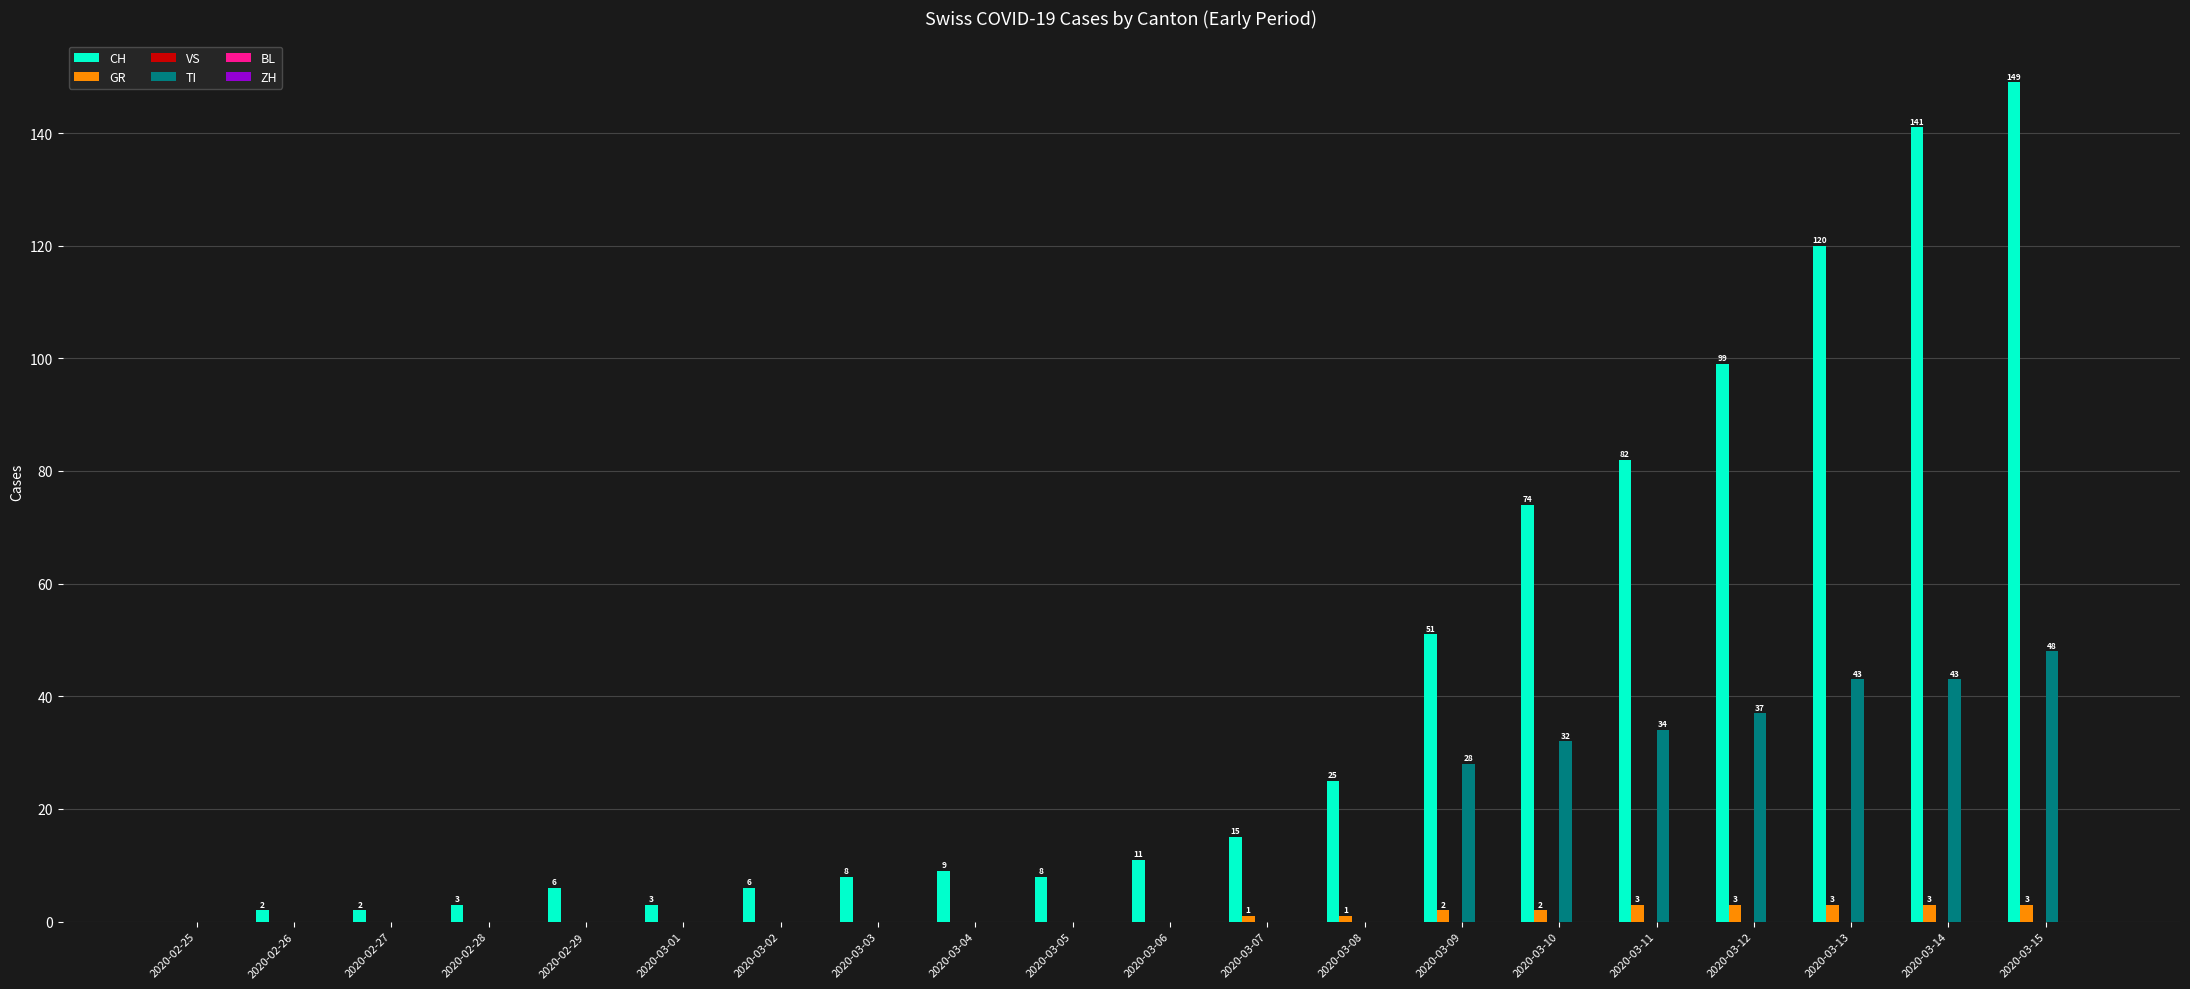

Which series changed the most between 2020-03-13 and 2020-03-14?

CH